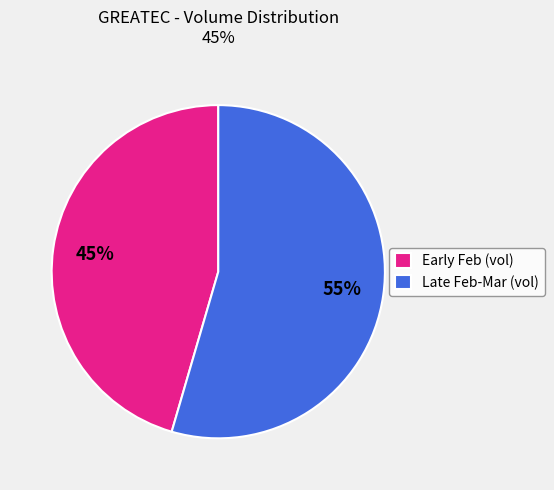

Do Late Feb-Mar (vol) and Early Feb (vol) together represent more than half of the pie?

Yes